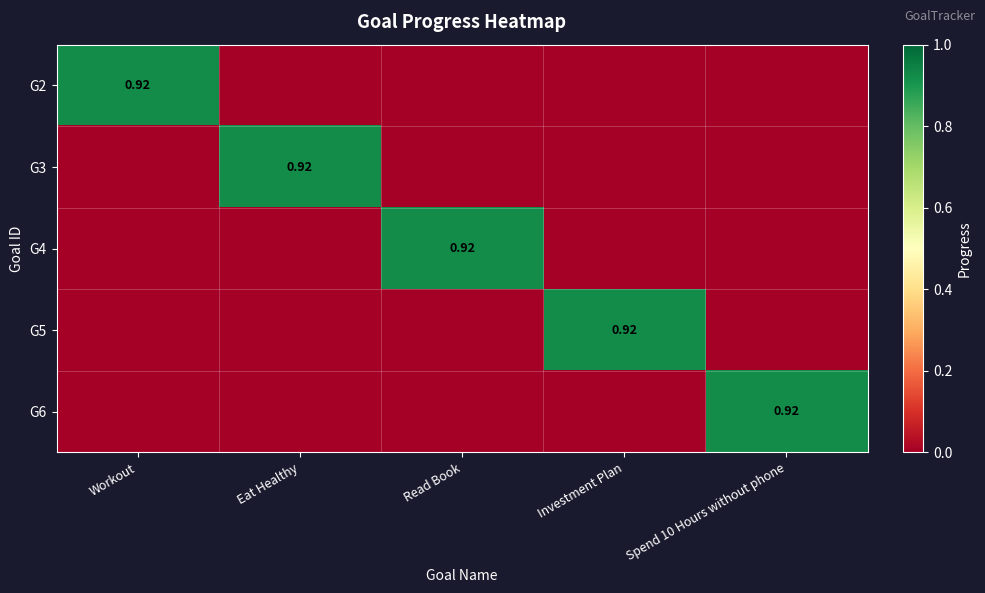

What is the highest value of the G2 series?

0.9